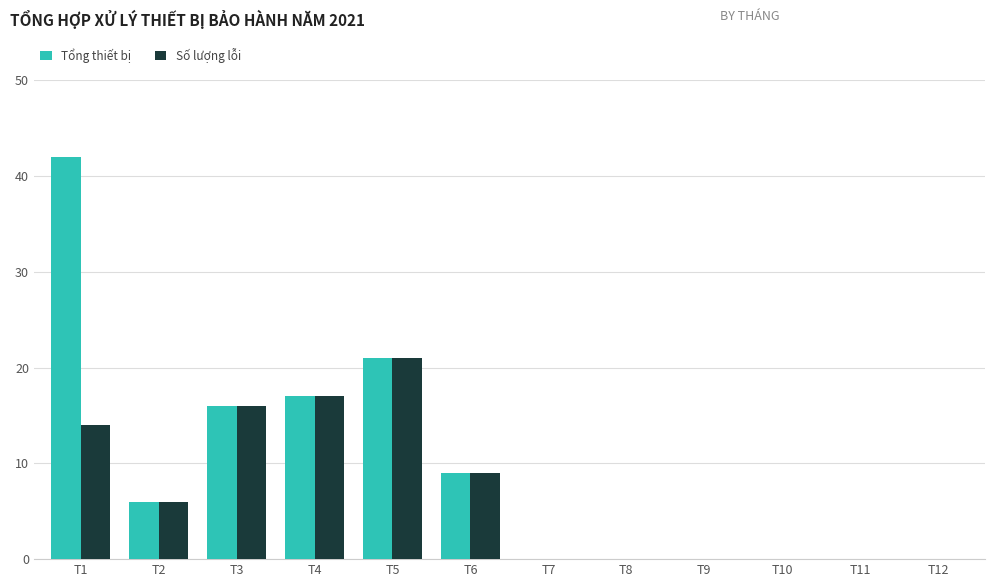

Where does the Số lượng lỗi series first go above 6?

T1